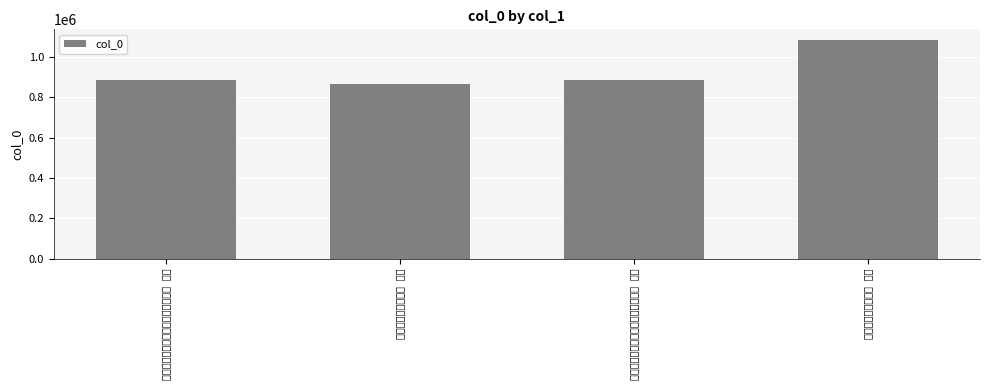

What is the sum of all values?

3725464